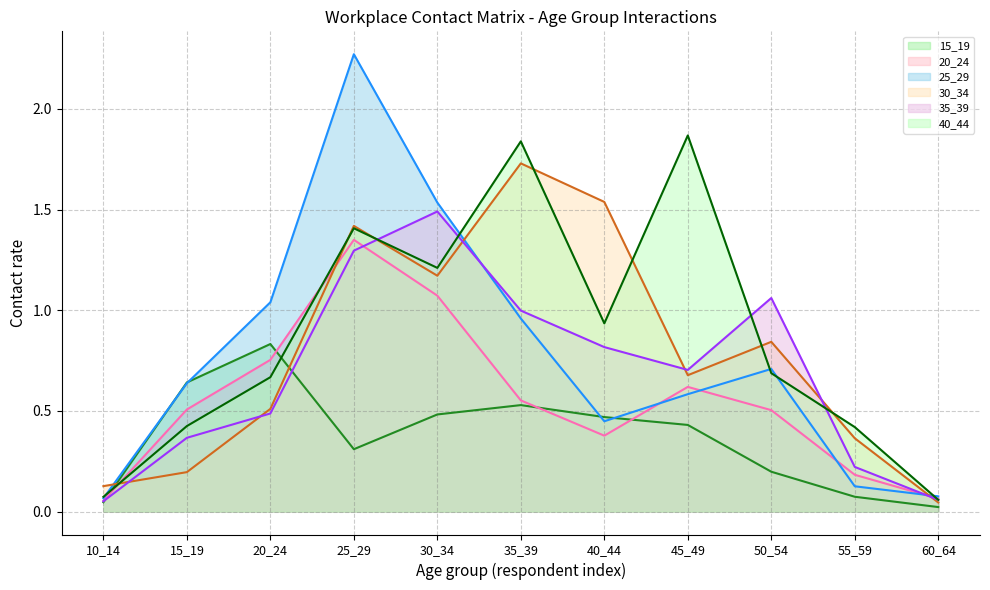

What is the total value across all series at 60_64?

0.3